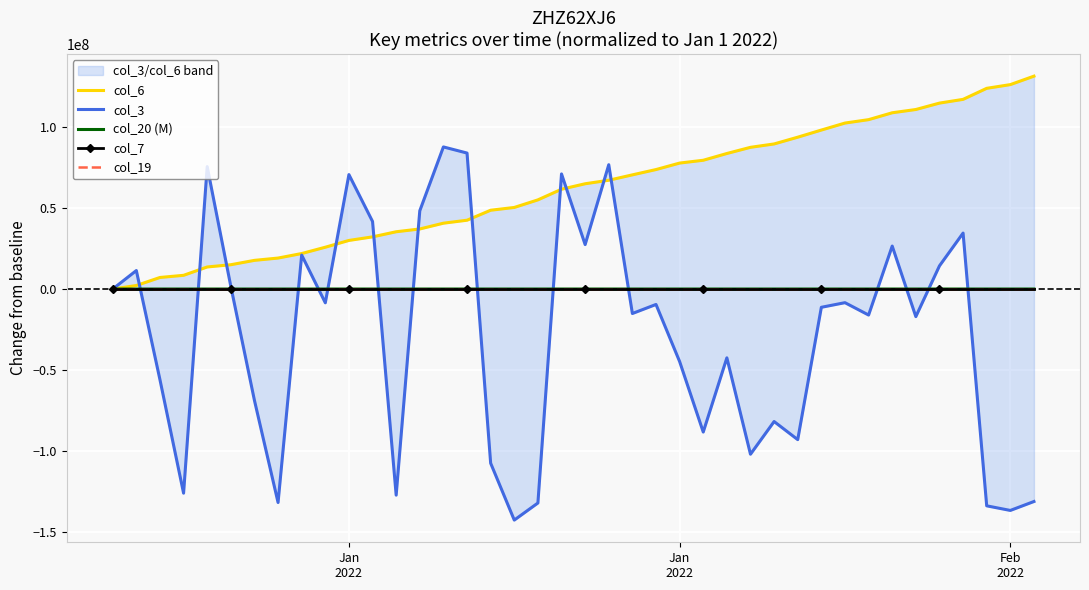

At how many categories does at least one series exceed 11686699?

36